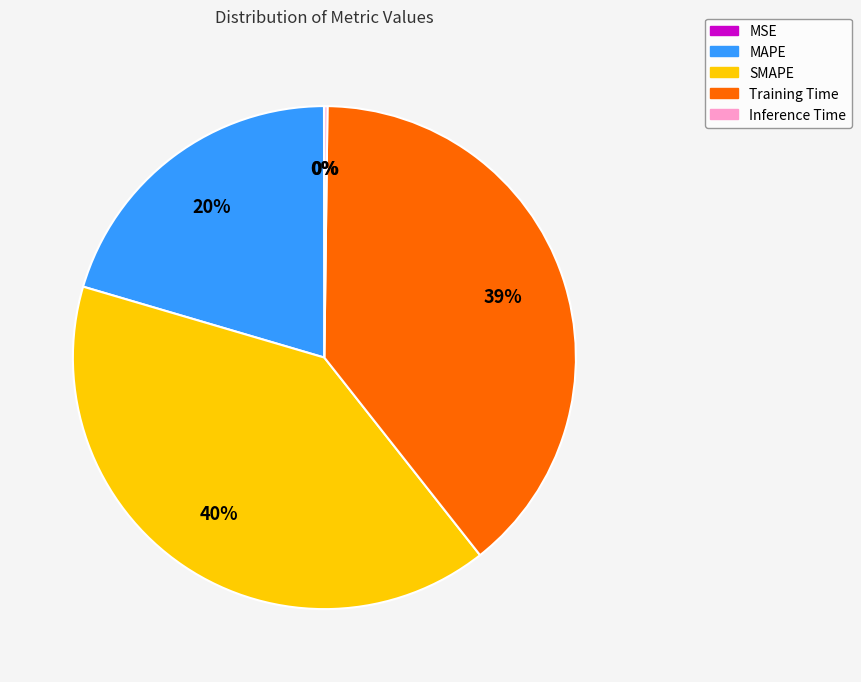

Is it true that MAPE is 20% of the pie?

True